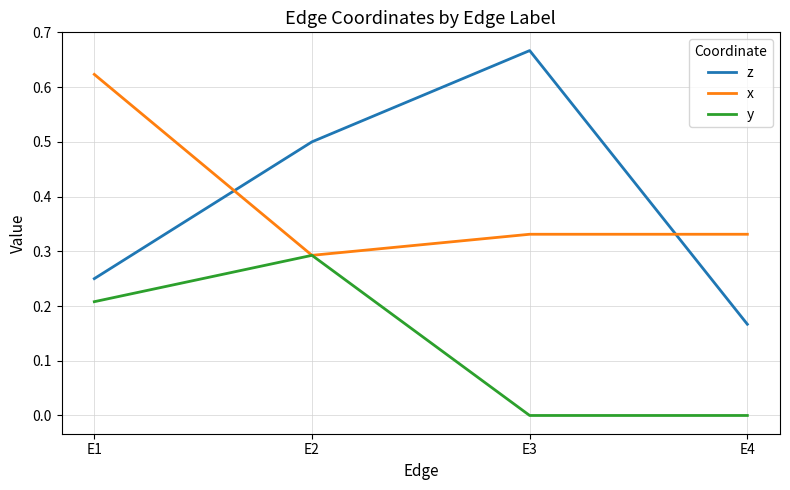

How many interior local valleys does the x series have?

1